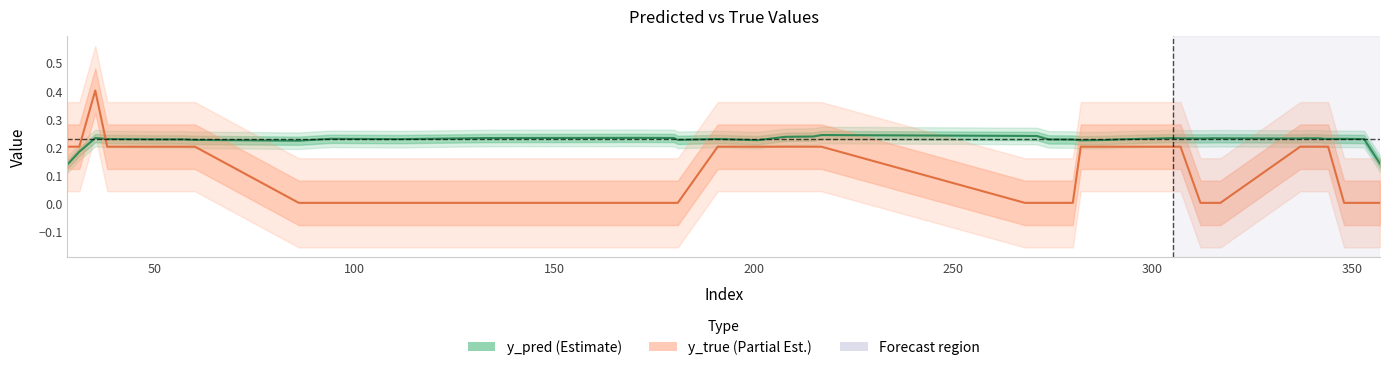

At which label does y_true (Partial Est.) reach its minimum?

350